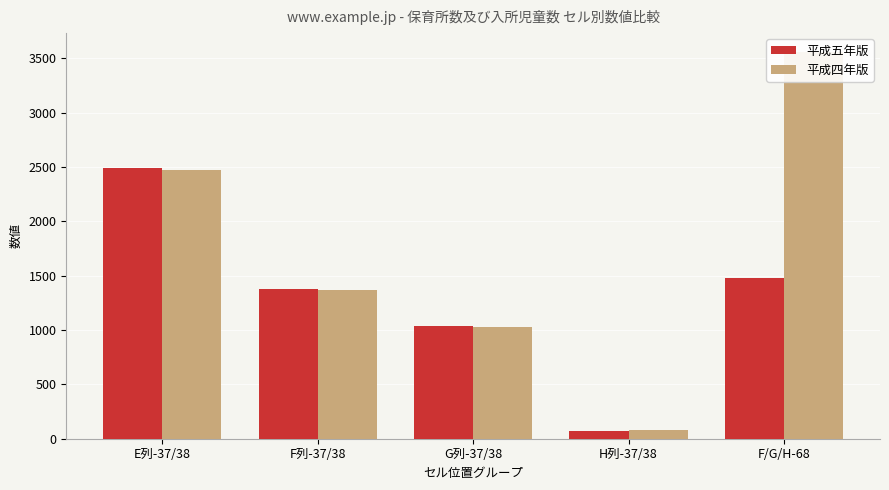

Is it true that 平成五年版 equals 1038 at G列-37/38?

True